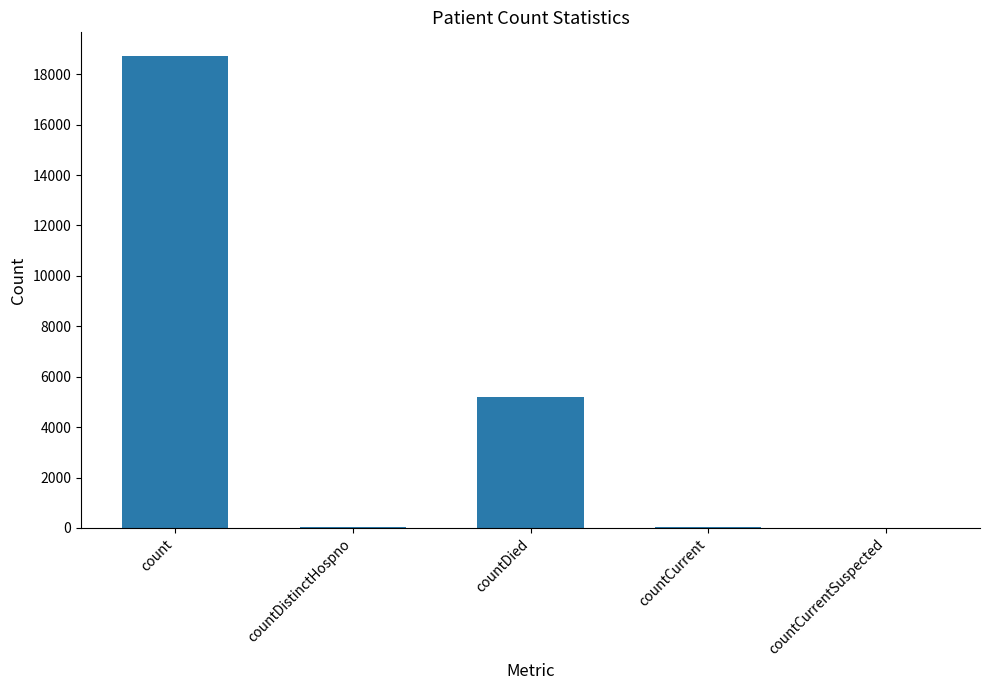

Count the number of categories in the chart.

5